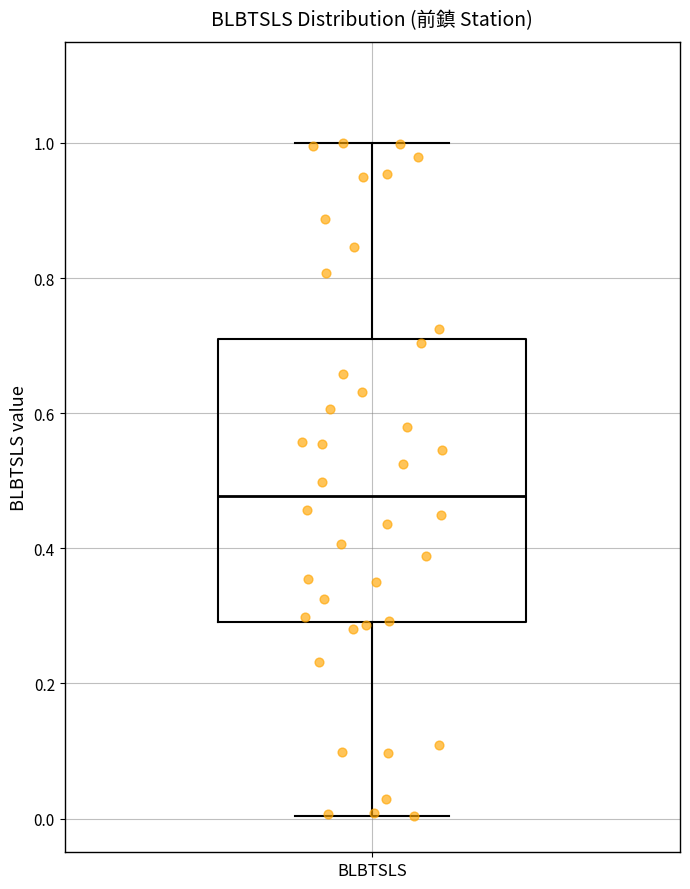

Read this box plot against the y-axis: the position of the median line, the range covered by the box, and the ends of both whiskers. The values are not printed on the chart, so give them approximately, as read against the axis.

median 0.48, box 0.30 to 0.70, whiskers 0.00 to 1.00